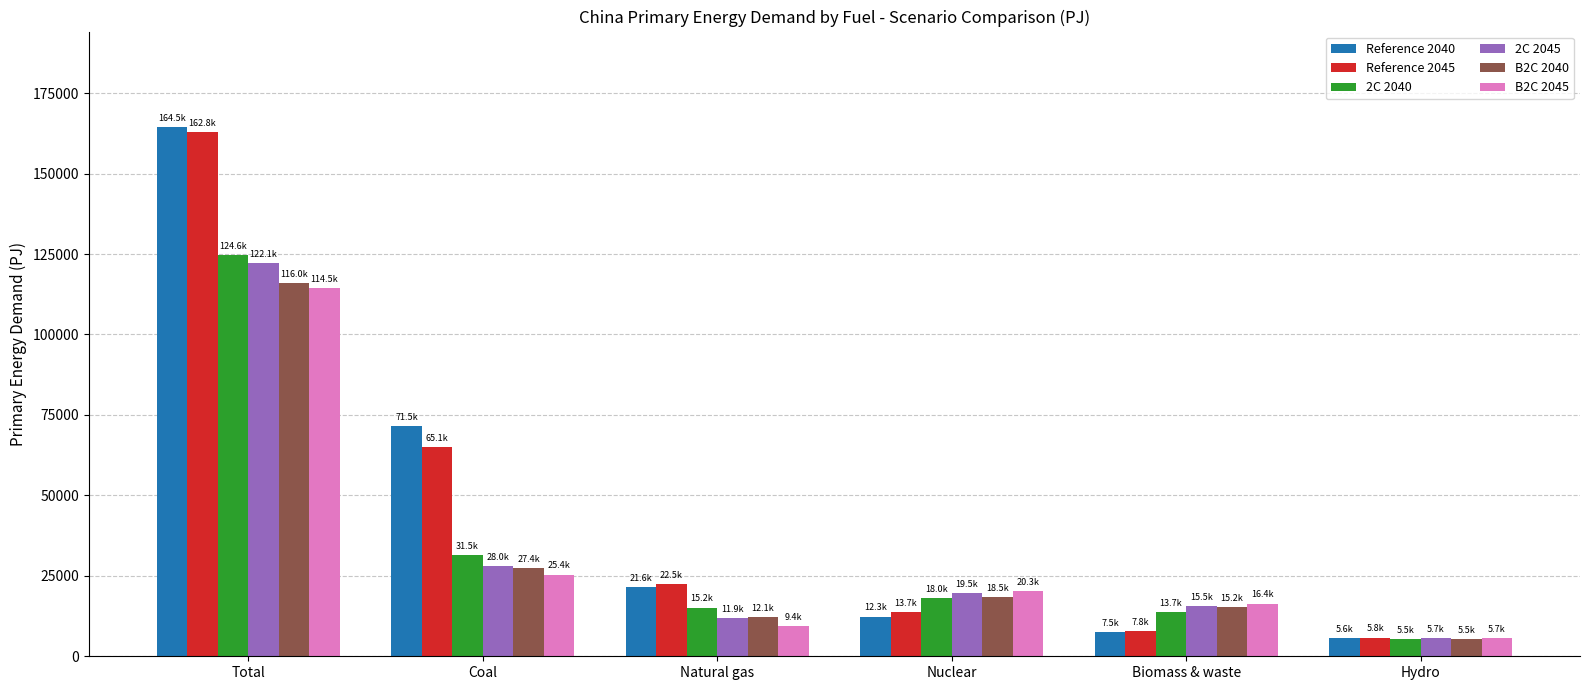

What is the sum of the 2C 2040 values at Coal and Total?

156058.6